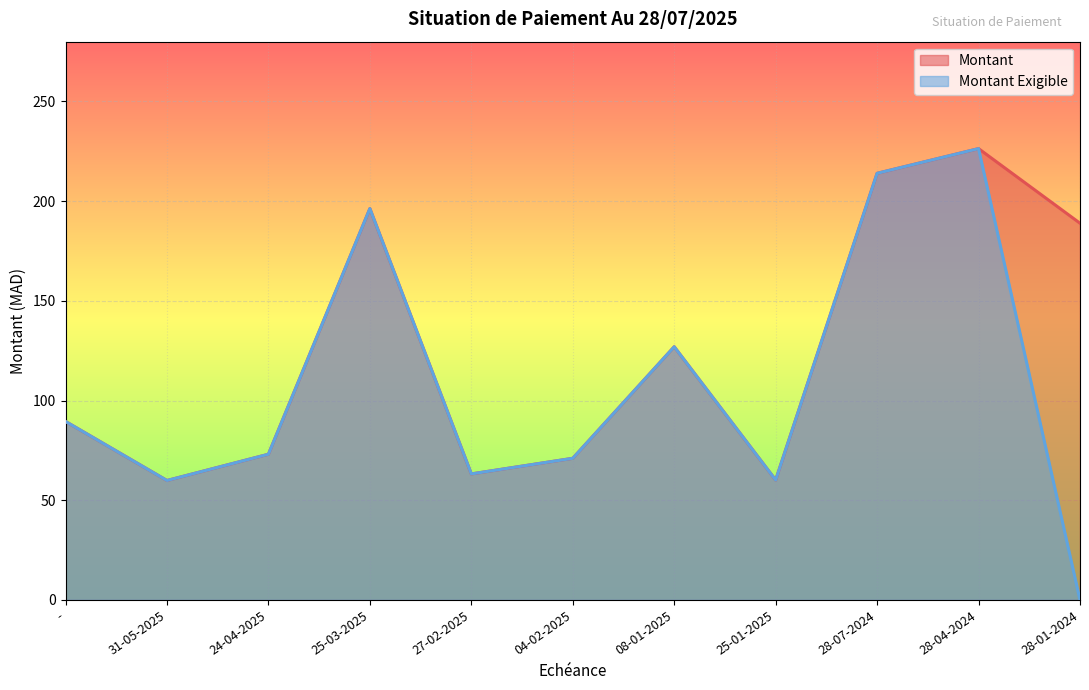

How many interior local peaks does the Montant Exigible series have?

3